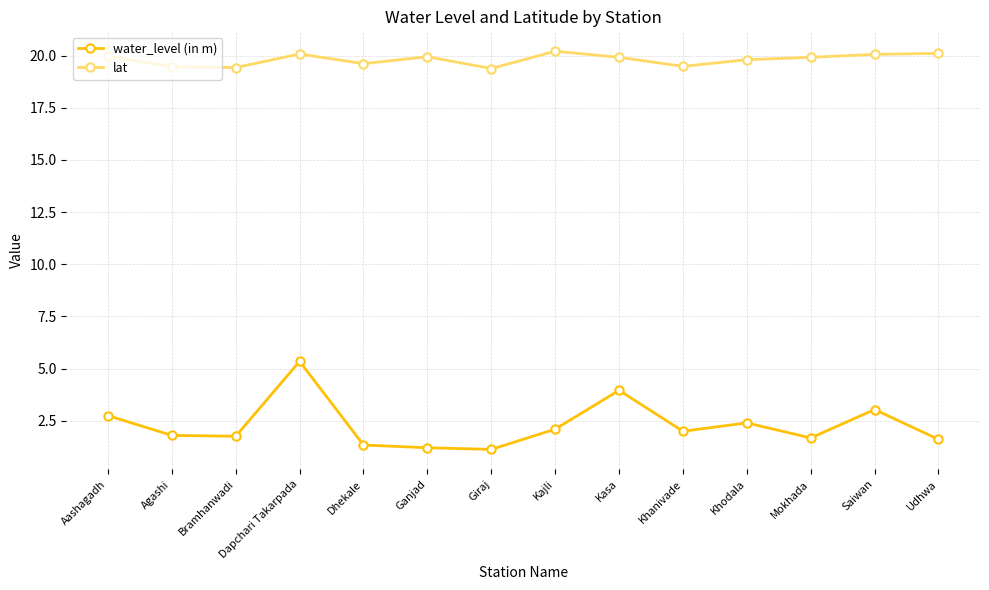

What position from the right is Mokhada?

3